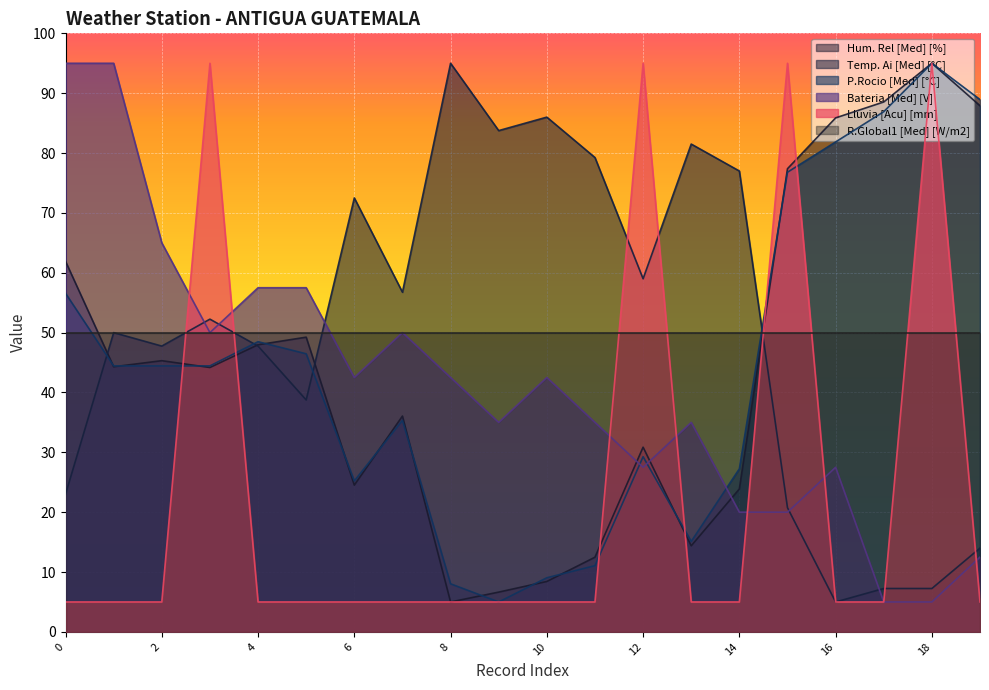

What is the difference between the second highest and minimum values in the Hum. Rel [Med] [%] series?

83.5